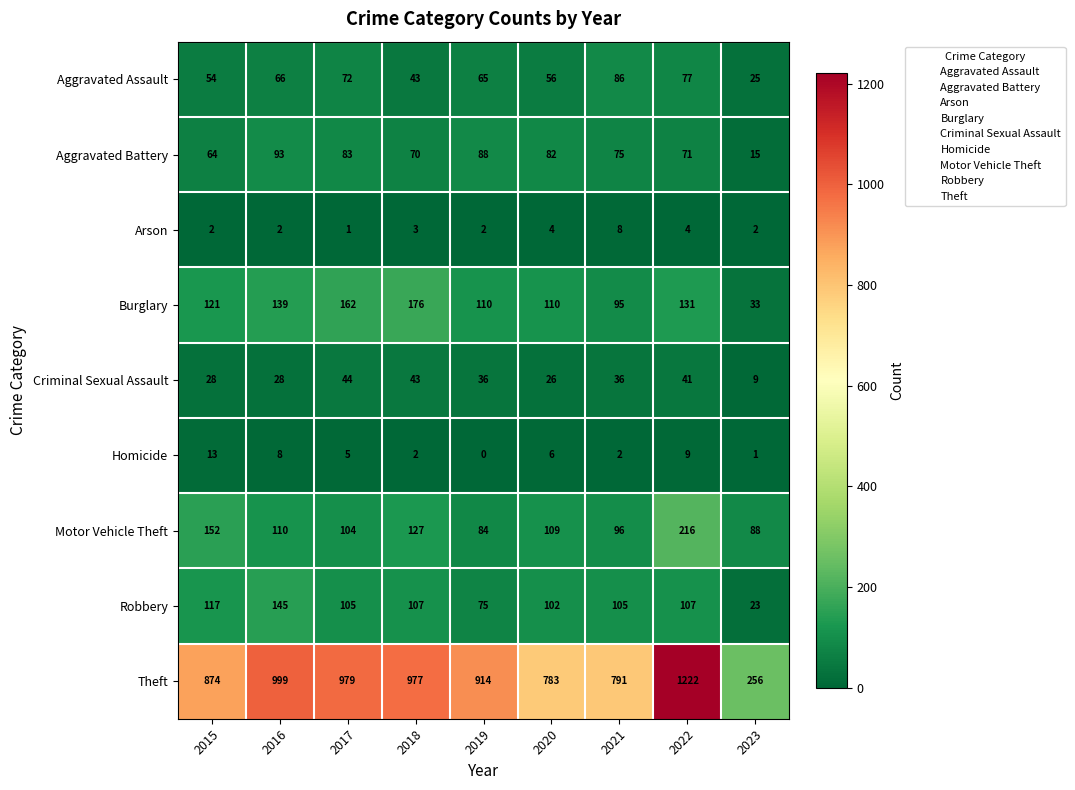

List the series in order of their peak value, lowest first.

Arson, Homicide, Criminal Sexual Assault, Aggravated Assault, Aggravated Battery, Robbery, Burglary, Motor Vehicle Theft, Theft